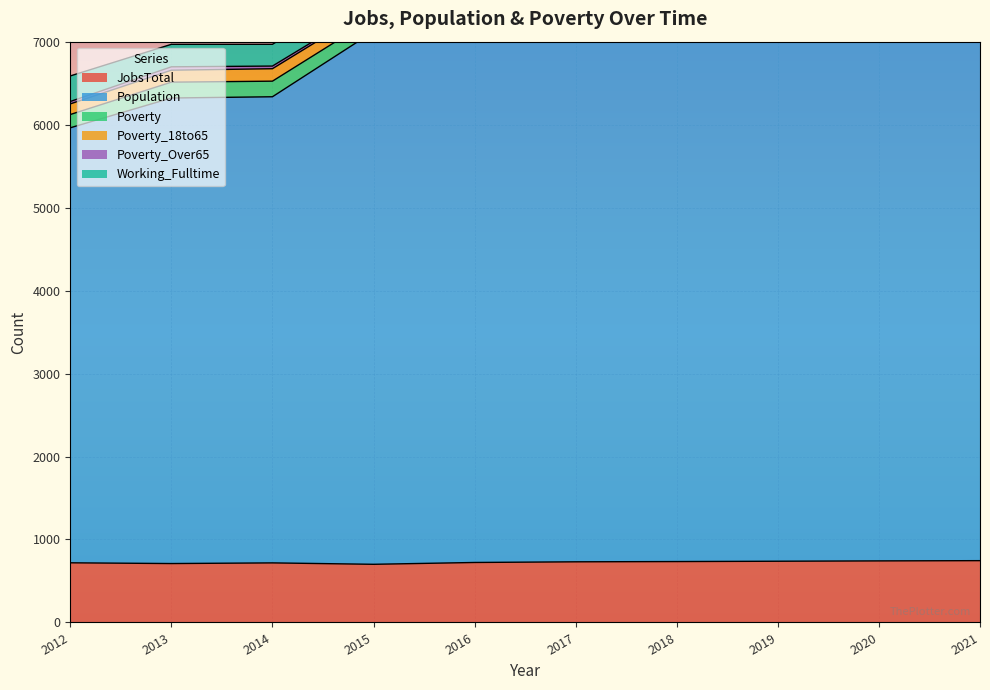

In Poverty_Over65, how many points are higher than both neighbors (excluding endpoints)?

1